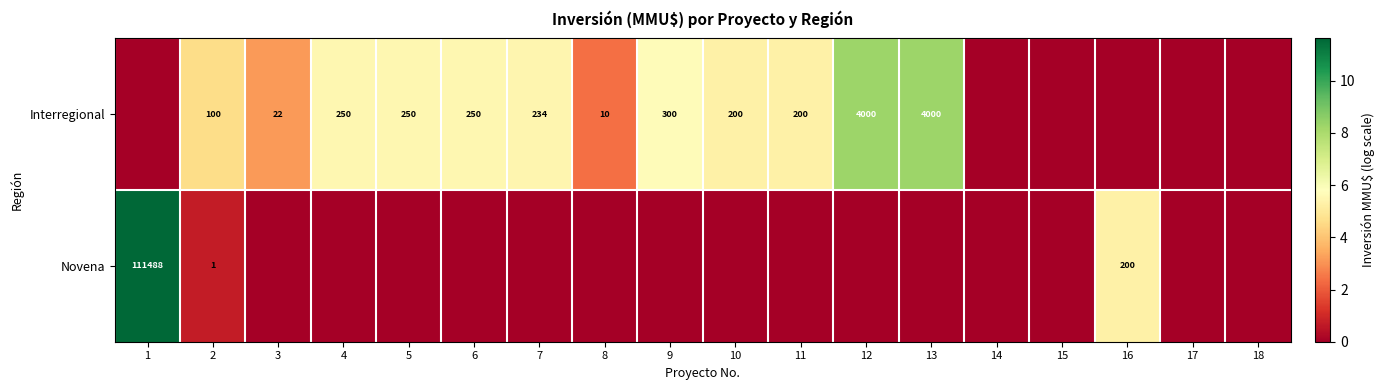

True or false: Interregional has a value of 200 at 11.

True